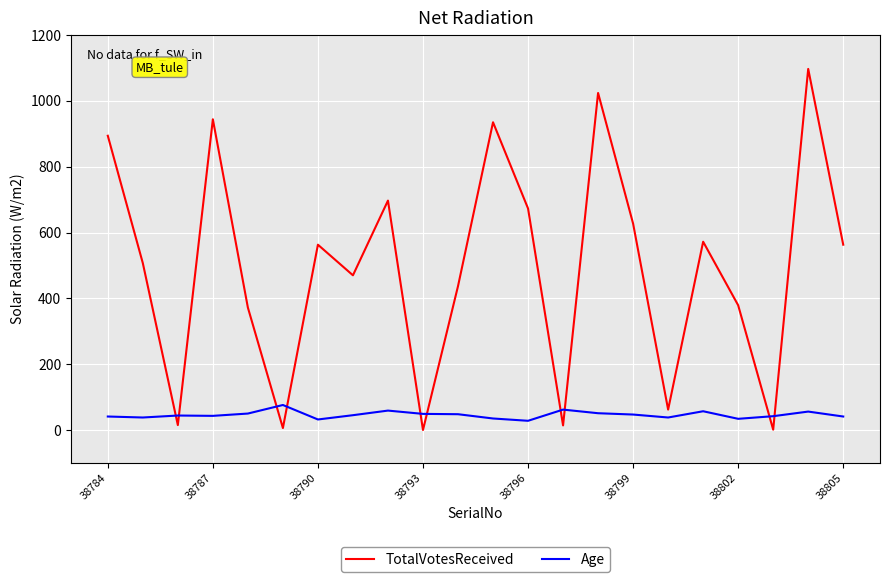

List the series in order of their overall mean, lowest first.

Age, TotalVotesReceived